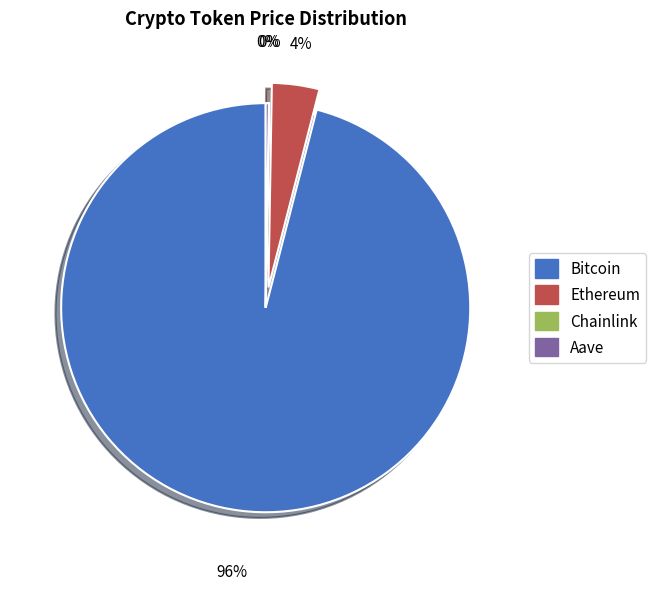

To the nearest percent, what is the difference between the largest and smallest slice percentages?

96%